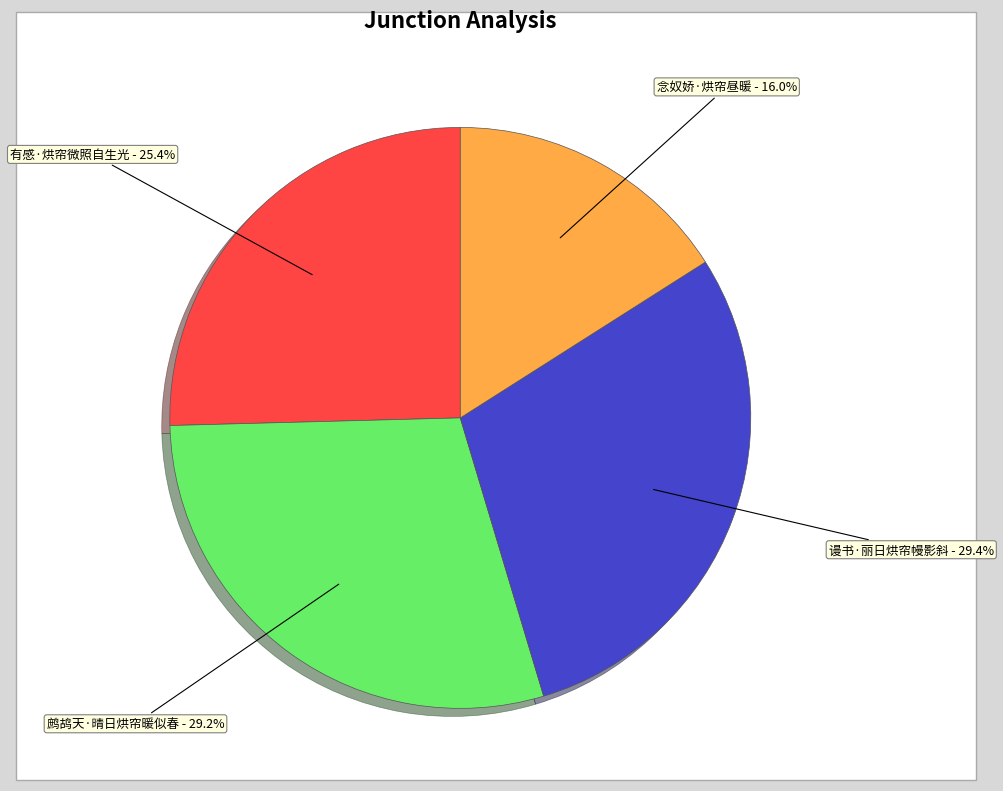

What is the smallest slice in the pie chart?

念奴娇·烘帘昼暖